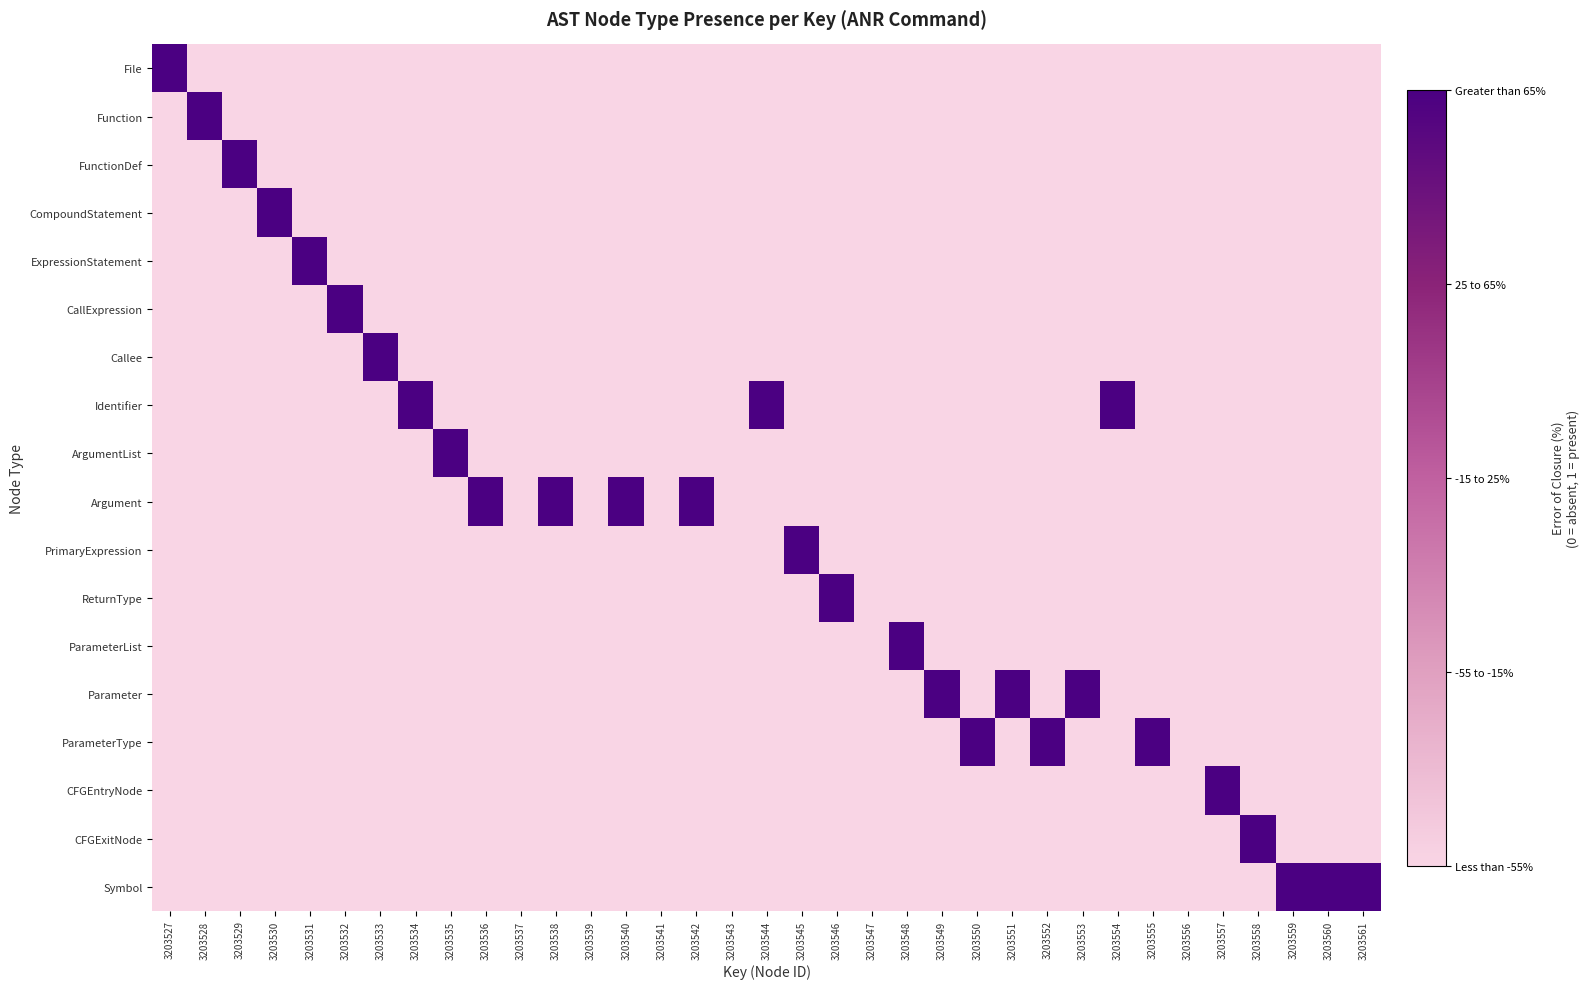

At how many categories does at least one series exceed 0?

29